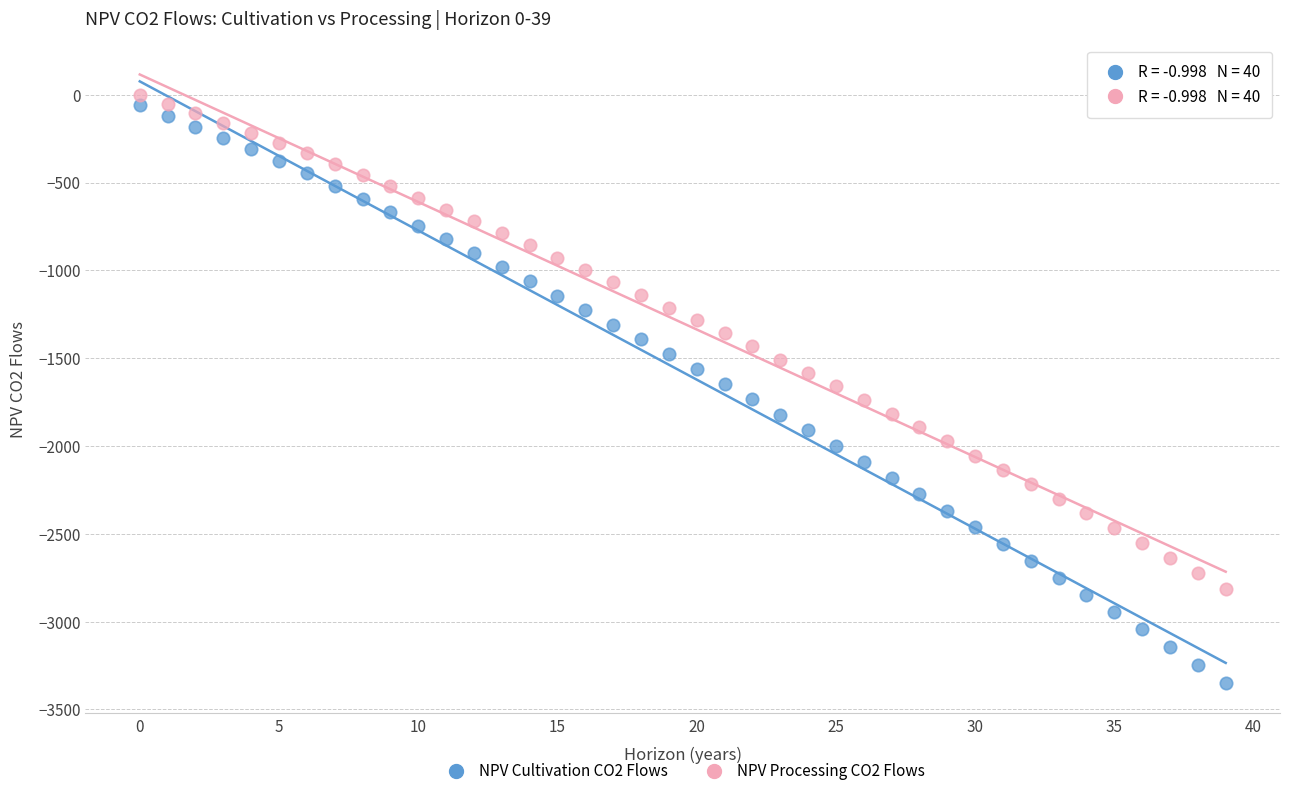

Which series reaches the minimum Y coordinate?

NPV Cultivation CO2 Flows